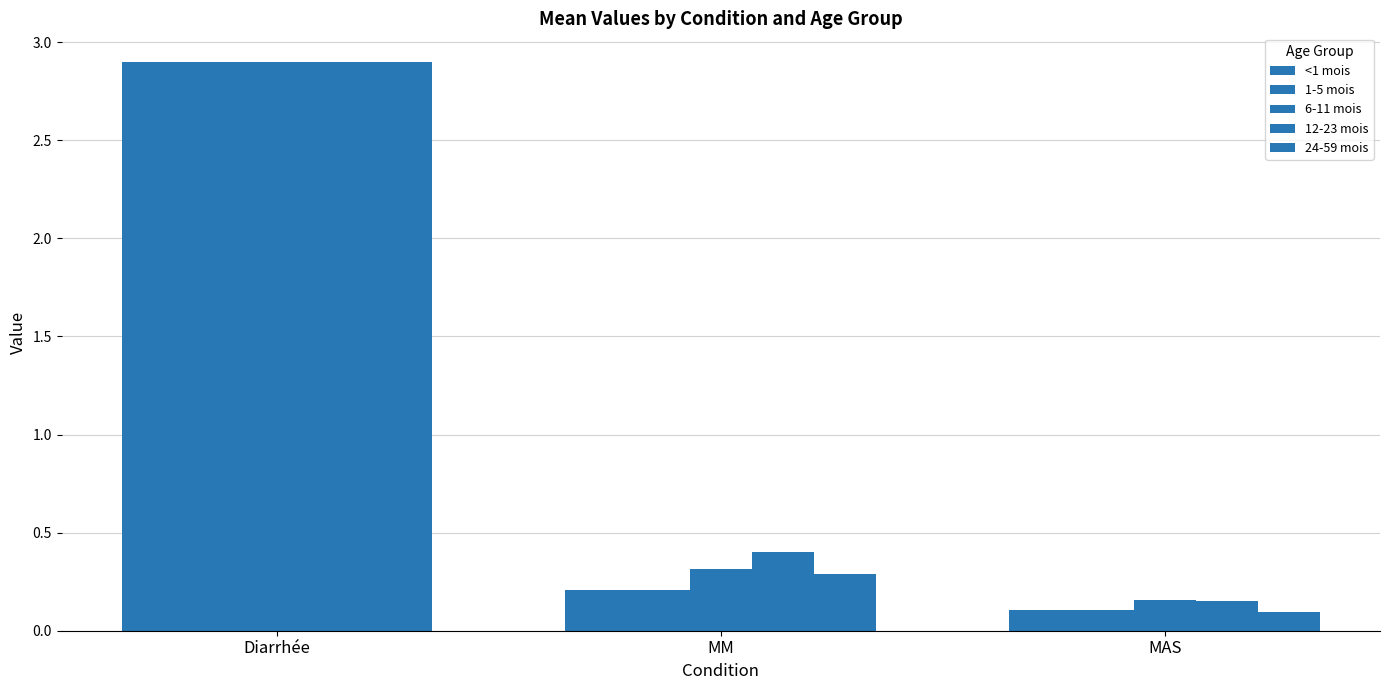

Reading left to right, what are all the values shown in this chart?

<1 mois: 2.9	0.2	0.1
1-5 mois: 2.9	0.2	0.1
6-11 mois: 2.9	0.3	0.2
12-23 mois: 2.9	0.4	0.2
24-59 mois: 2.9	0.3	0.1